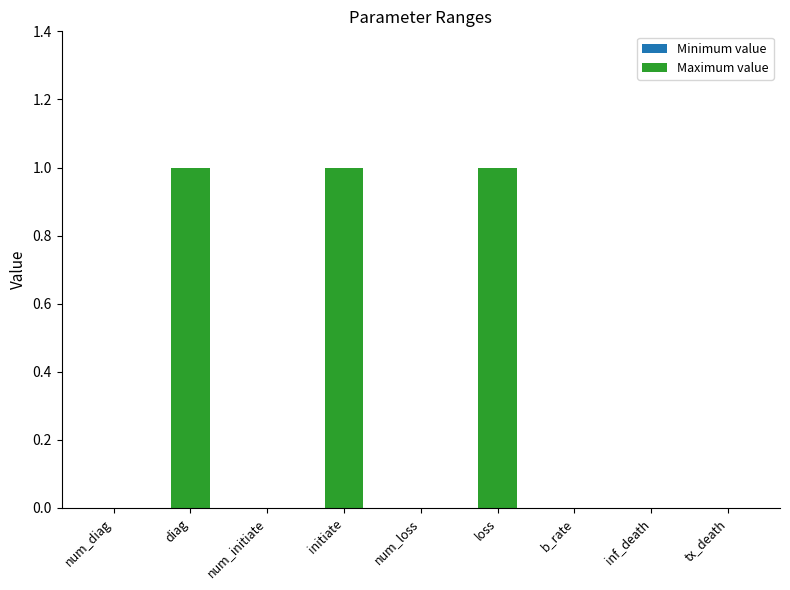

Which has a higher value, num_initiate or loss?

loss